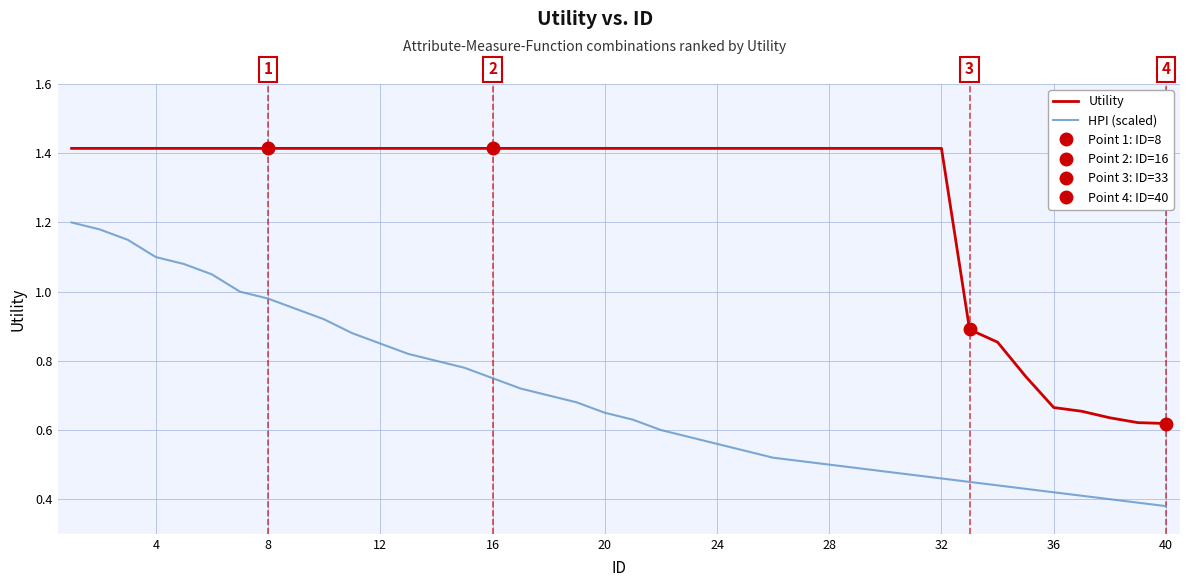

At how many categories does at least one series exceed 1?

32